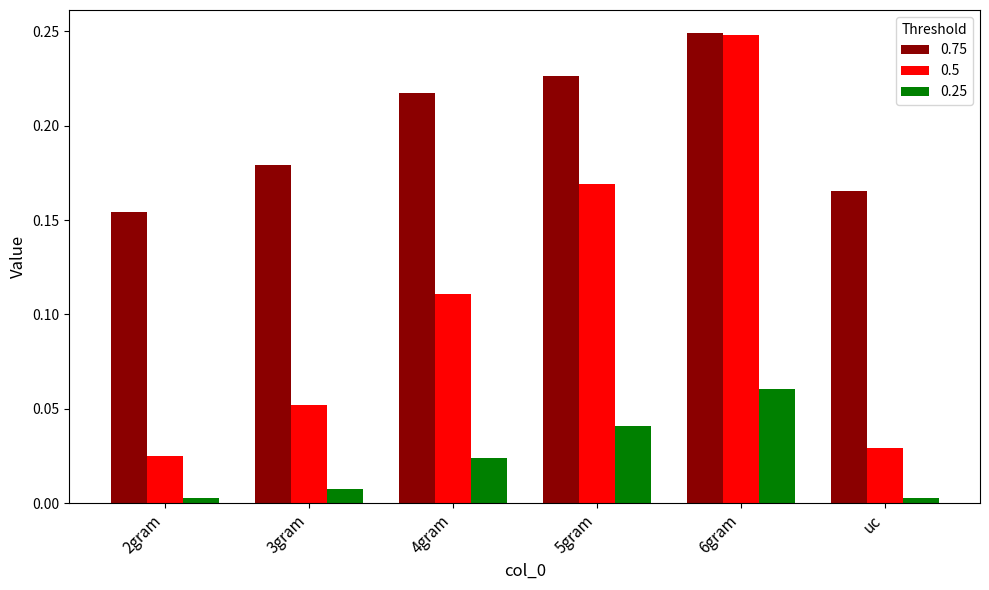

At which category is the sum across all series the highest?

6gram